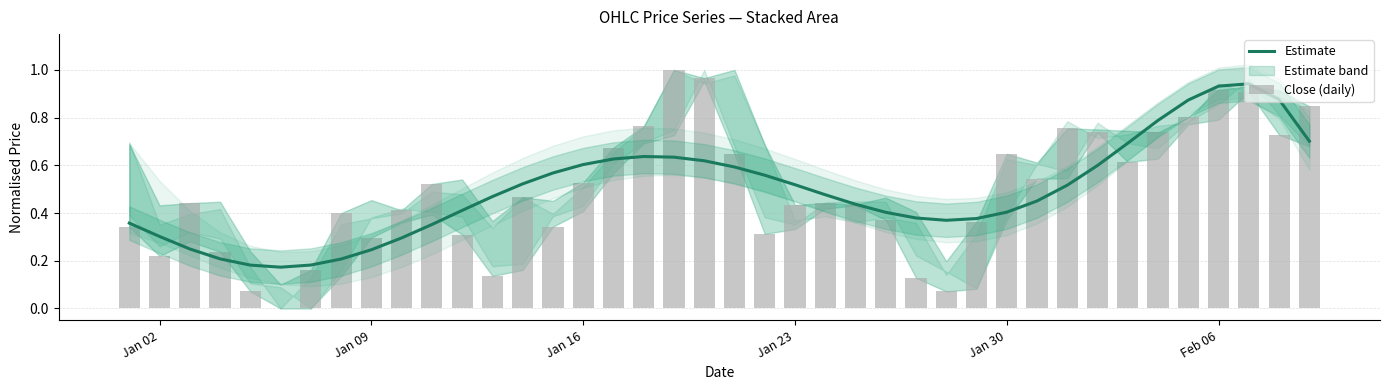

True or false: the data shows 0.1 at Jan 16.

False